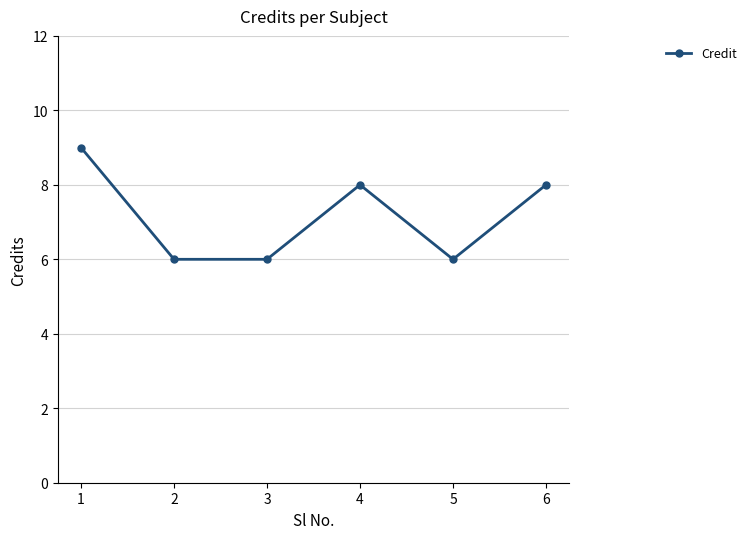

How many data points does each series have?

6